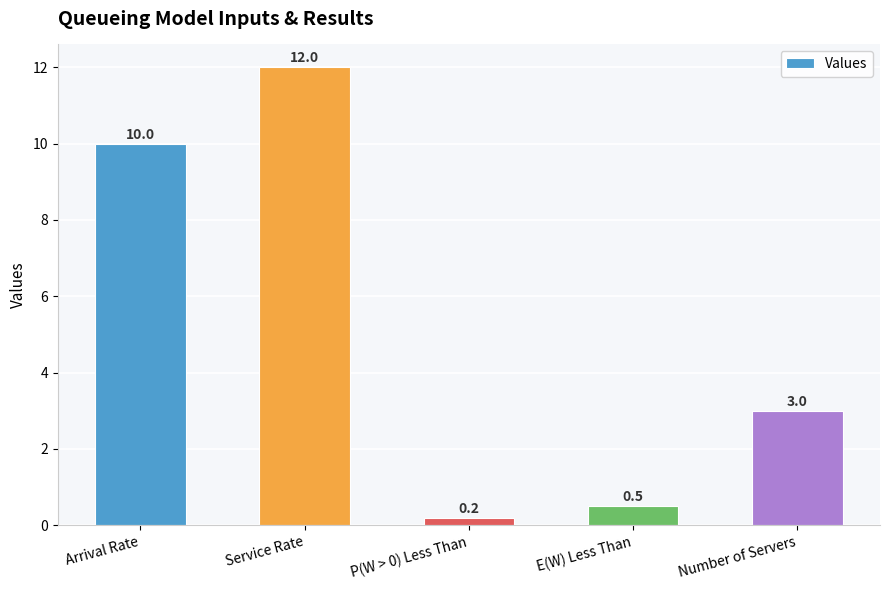

What is the sum of all values?

25.7